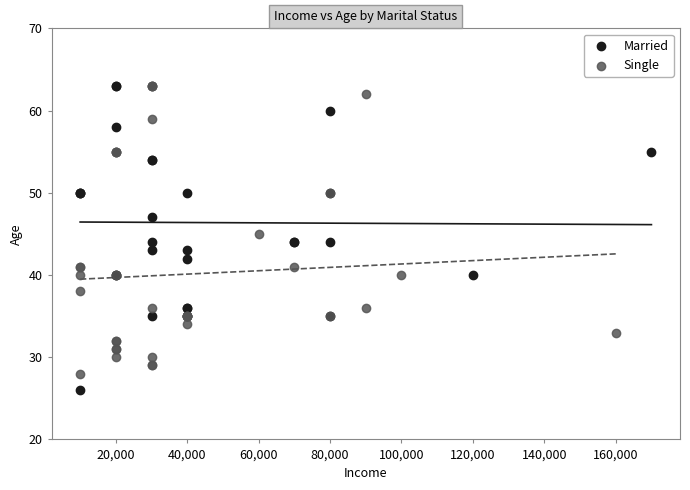

Which series contains the lowest Y value?

Married